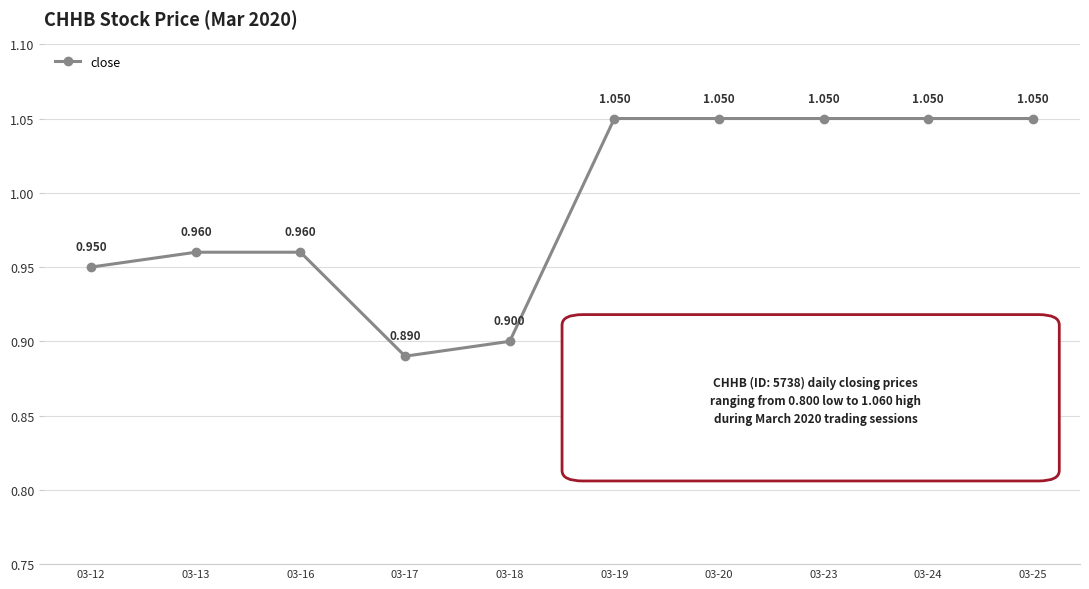

True or false: the data has more than 2 interior local peaks.

False